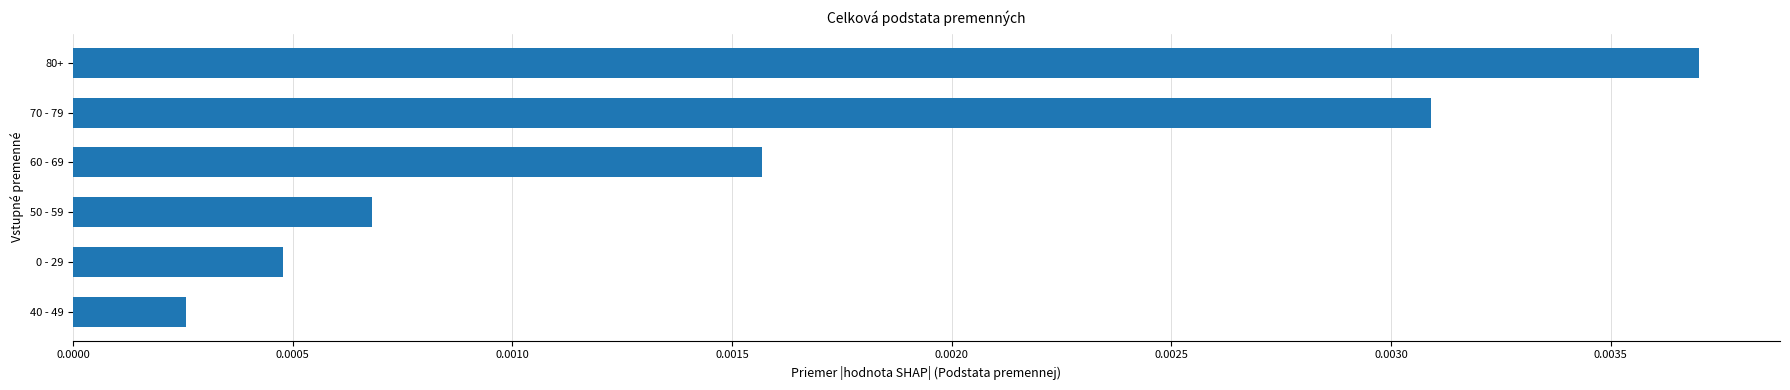

Which category has the lowest value across all series?

40 - 49